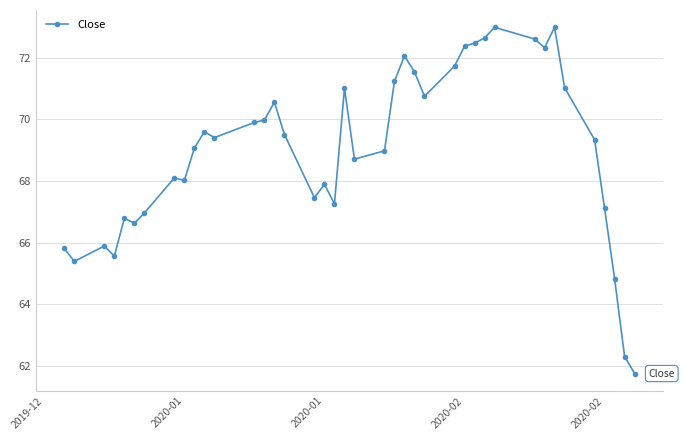

What is the greatest value displayed?

73.0